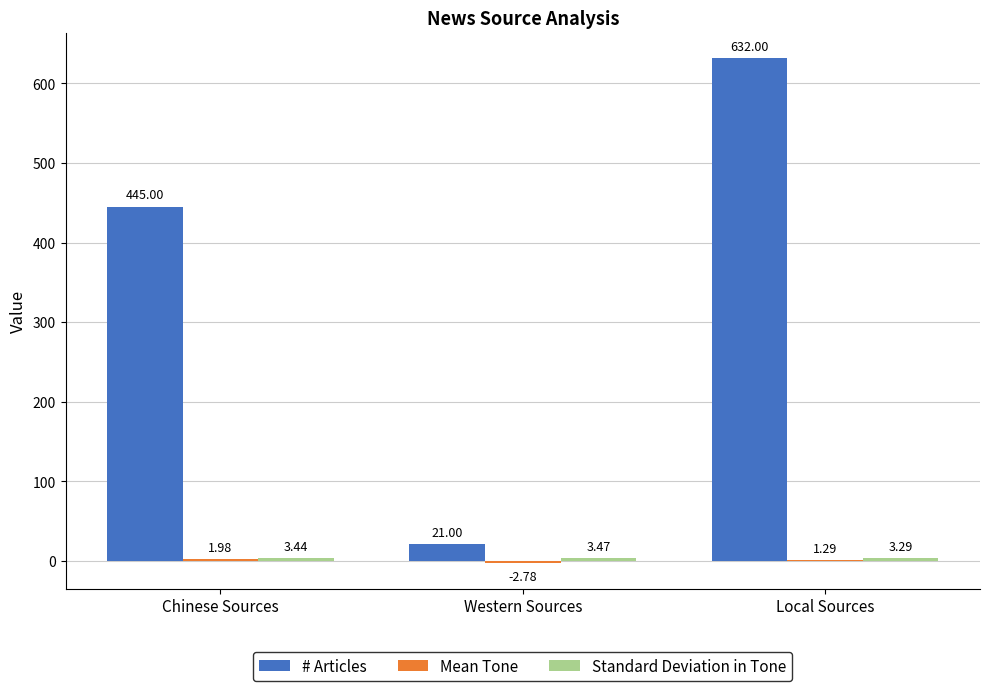

What is the total value across all series at Western Sources?

21.7